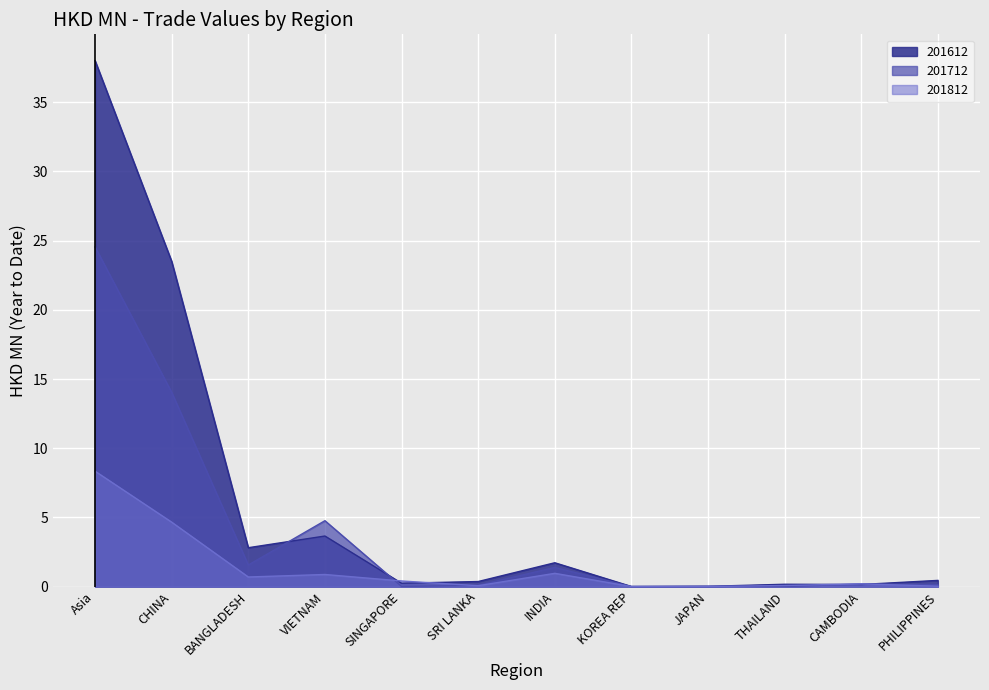

What is the label of the 4th point from the left?

VIETNAM